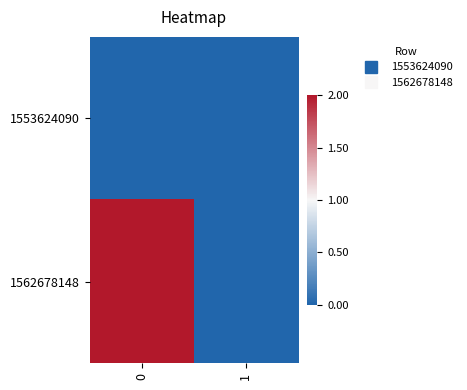

Rank the series by their maximum value, from lowest to highest.

1553624090, 1562678148